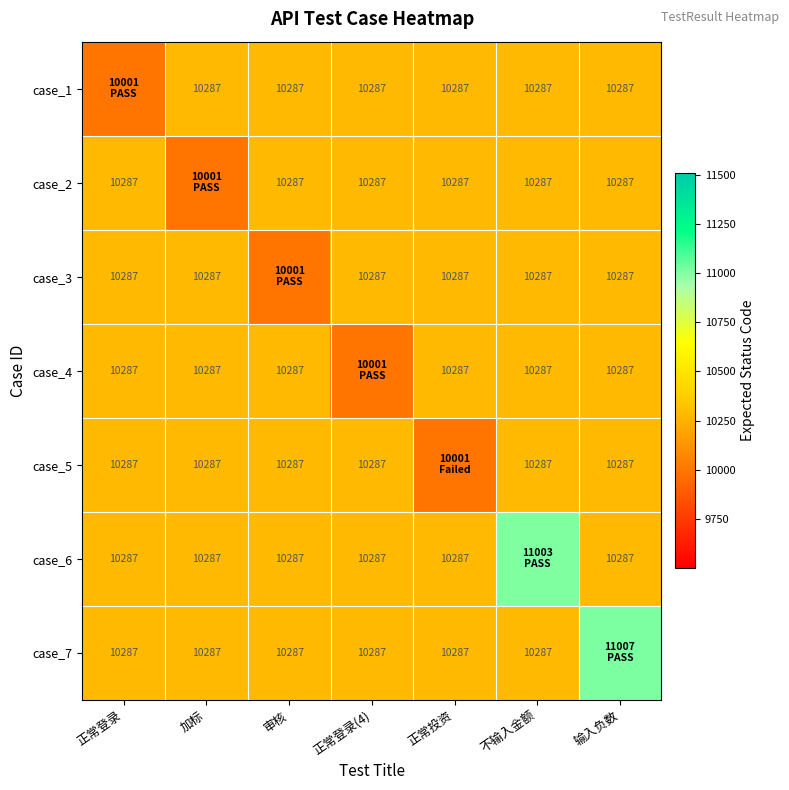

Which has a higher value, 正常投资 or 正常登录(4)?

正常投资